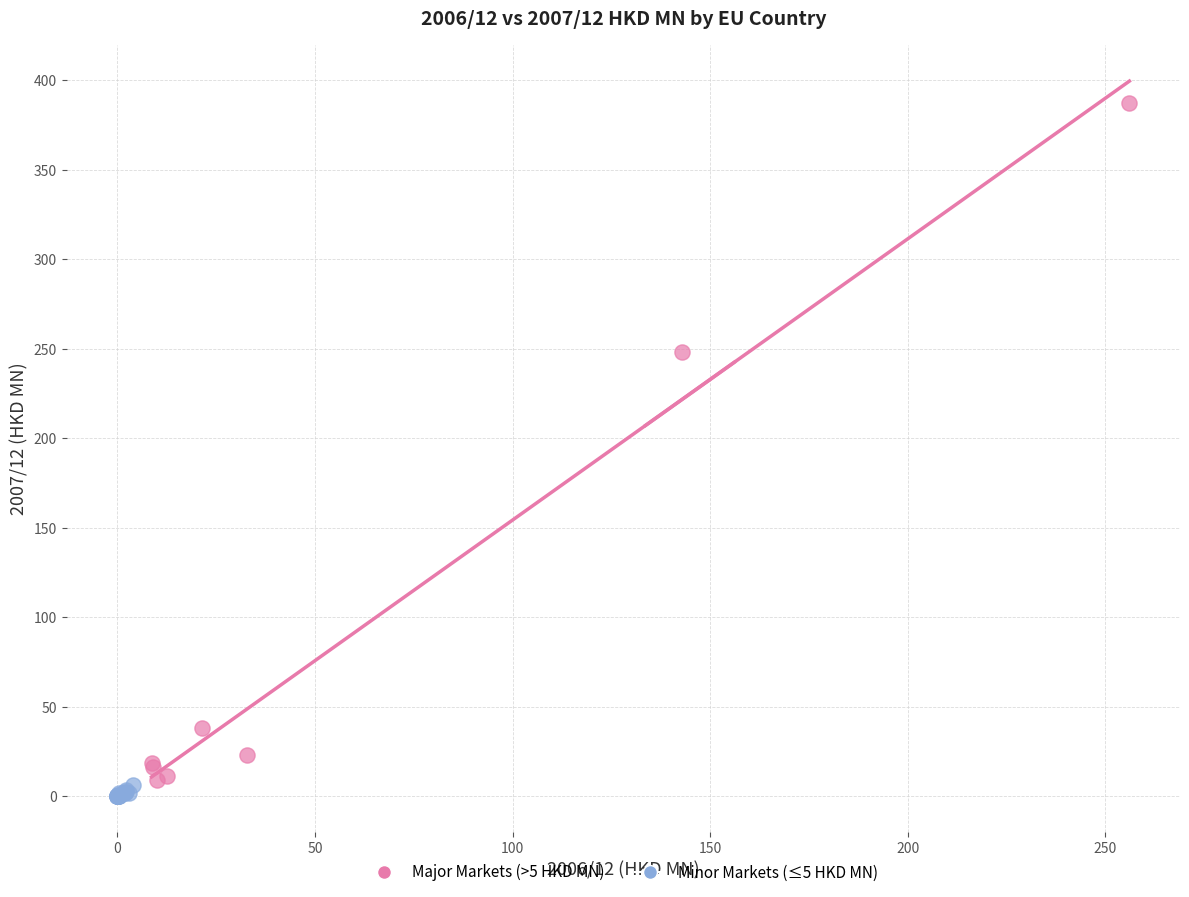

Which series contains the highest Y value?

Major Markets (>5 HKD MN)